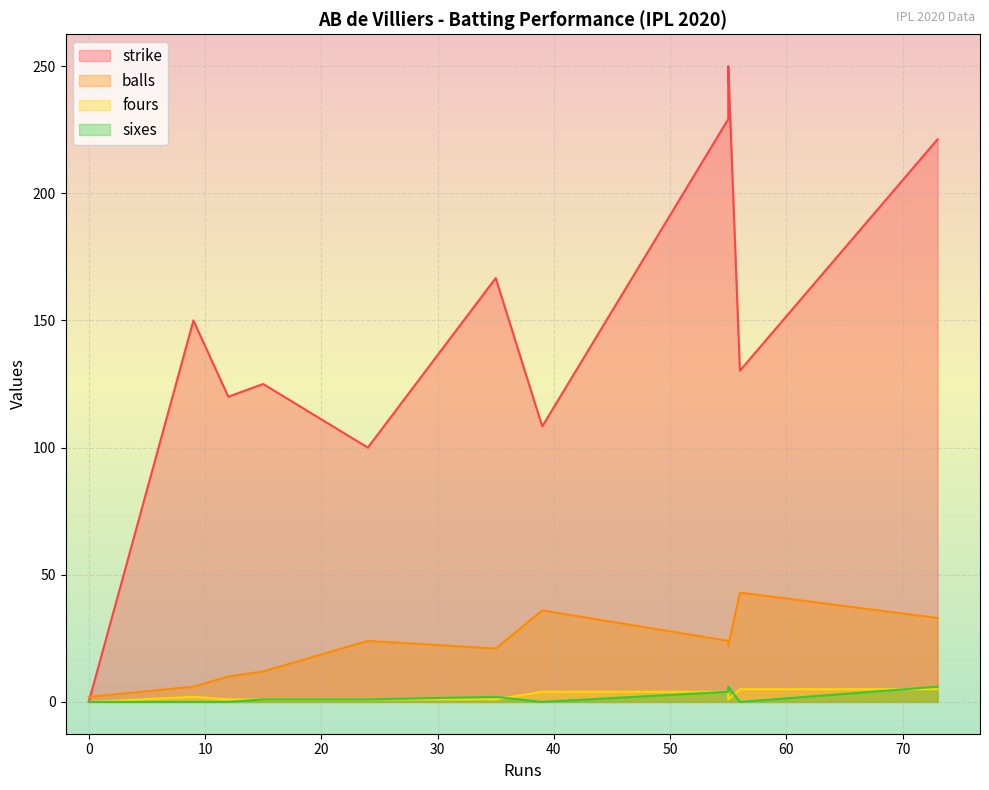

The sixes series shows 2.0 at 35. True or false?

True